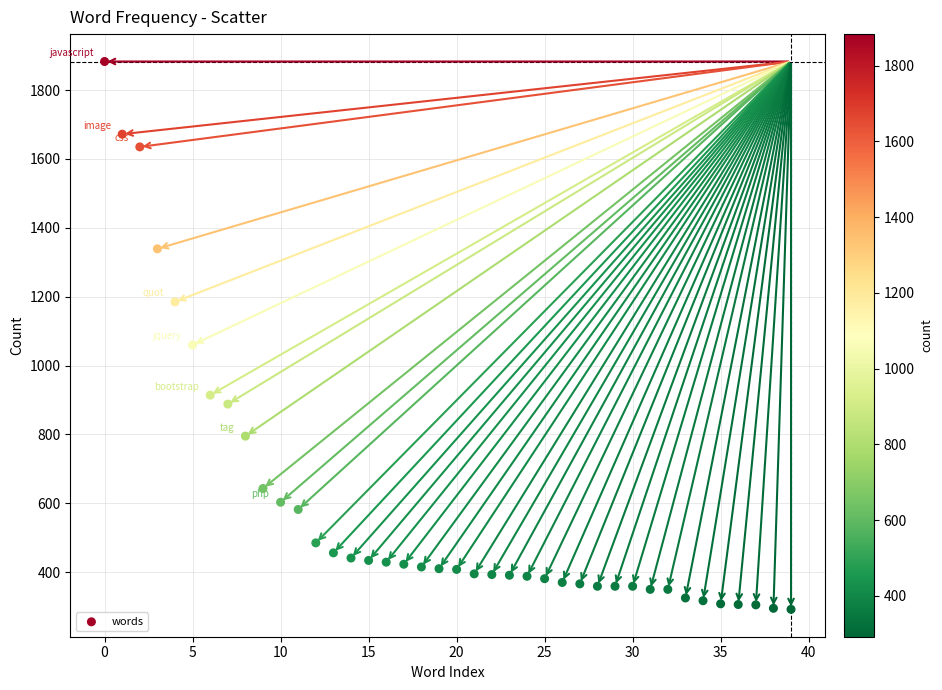

What is the range of Y values (max minus min)?

1591